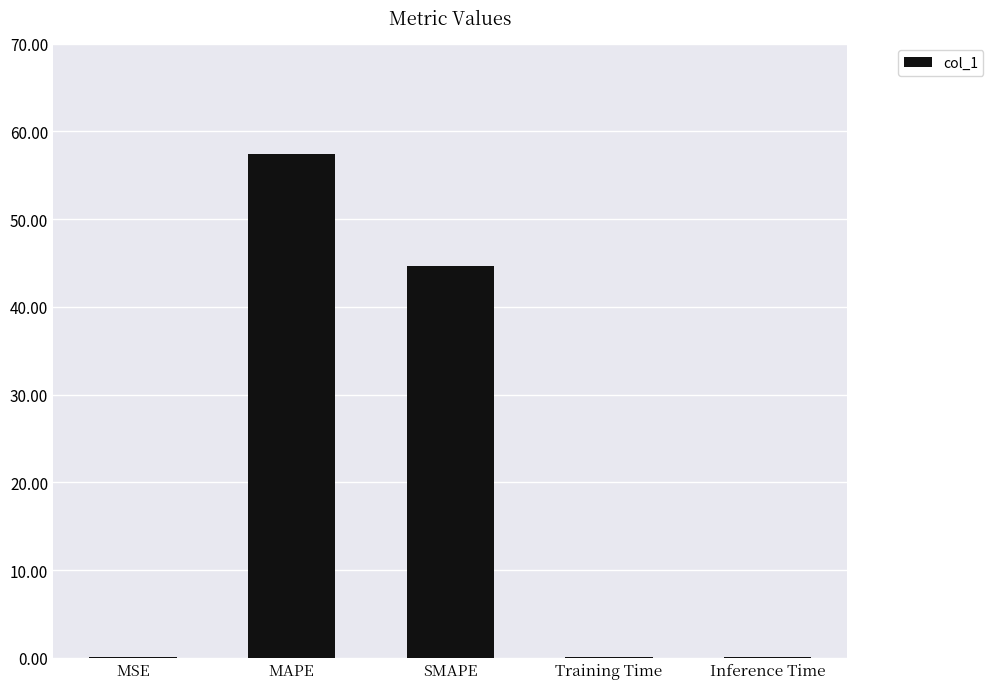

What is the sum of all values?

102.3